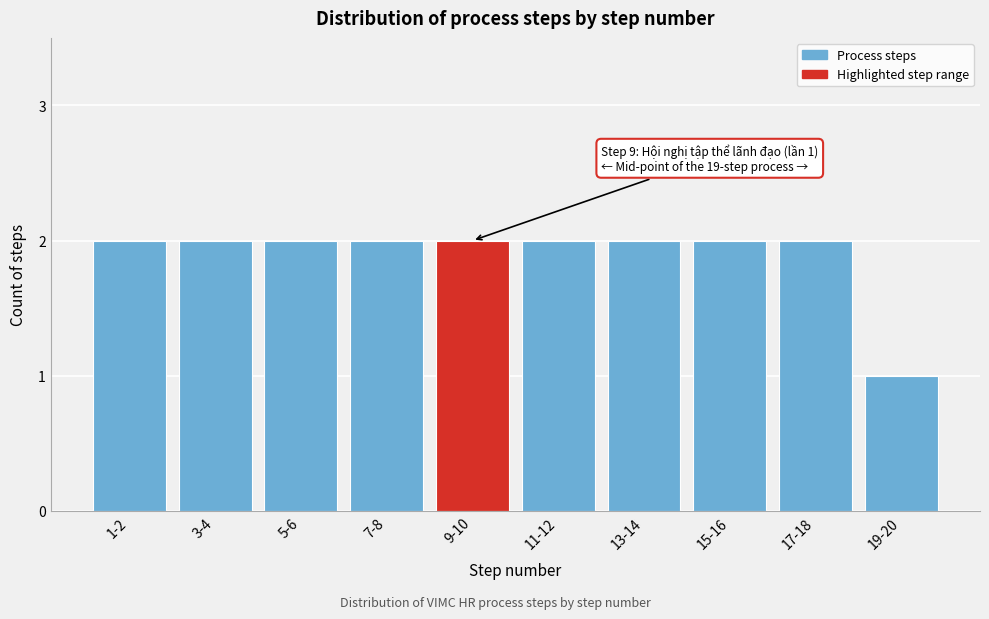

Reading left to right, list all the values displayed in this chart.

1-2=2	3-4=2	5-6=2	7-8=2	9-10=2	11-12=2	13-14=2	15-16=2	17-18=2	19-20=1